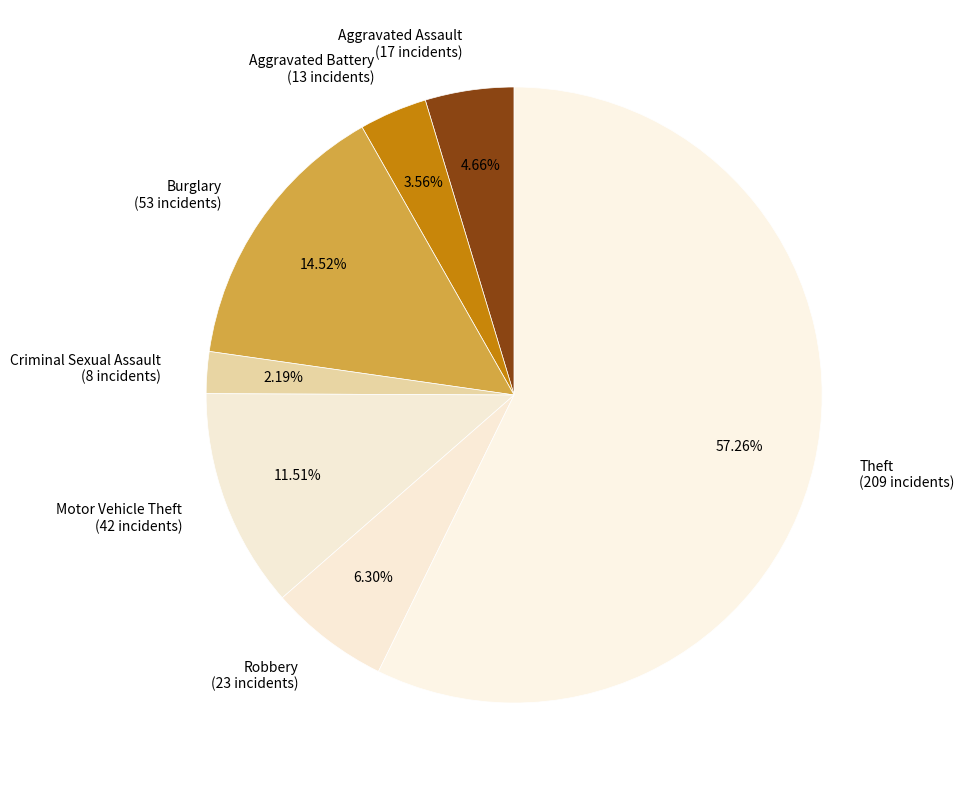

Combined, do Criminal Sexual Assault and Burglary account for over 50%?

No